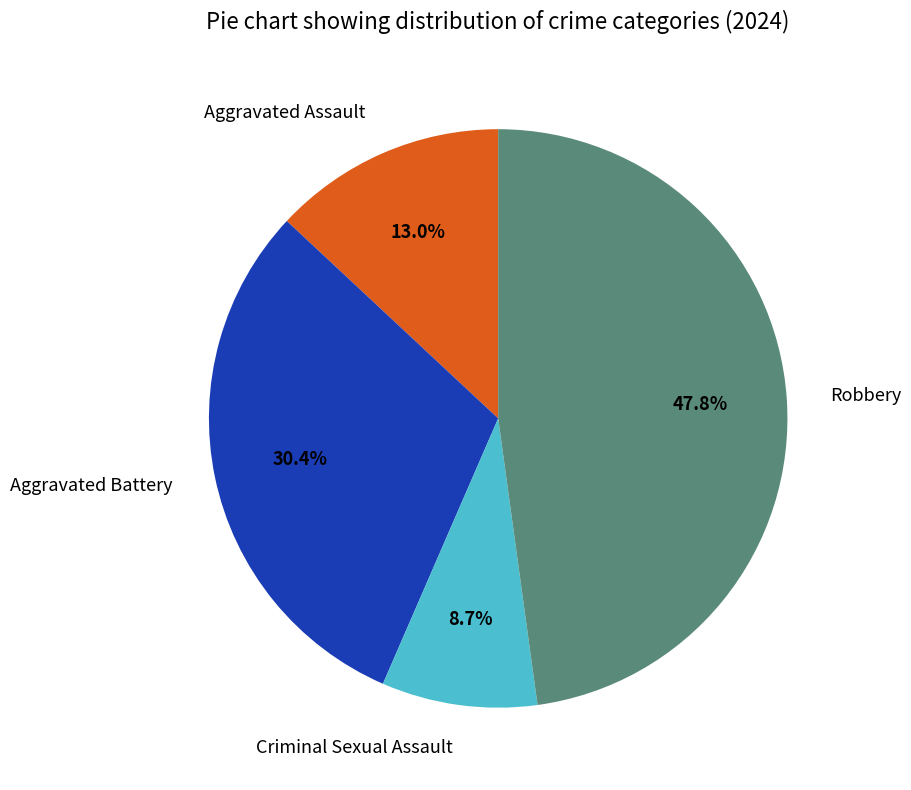

Is the sum of Criminal Sexual Assault and Aggravated Battery greater than half?

No